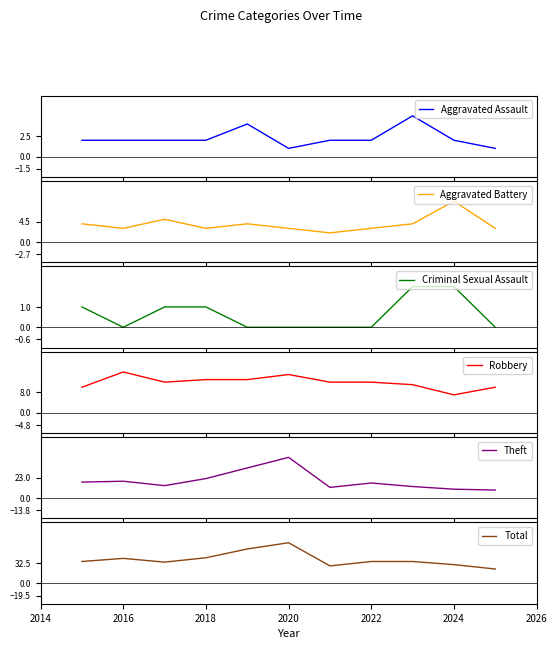

What is the label of the 10th point from the right?

2016